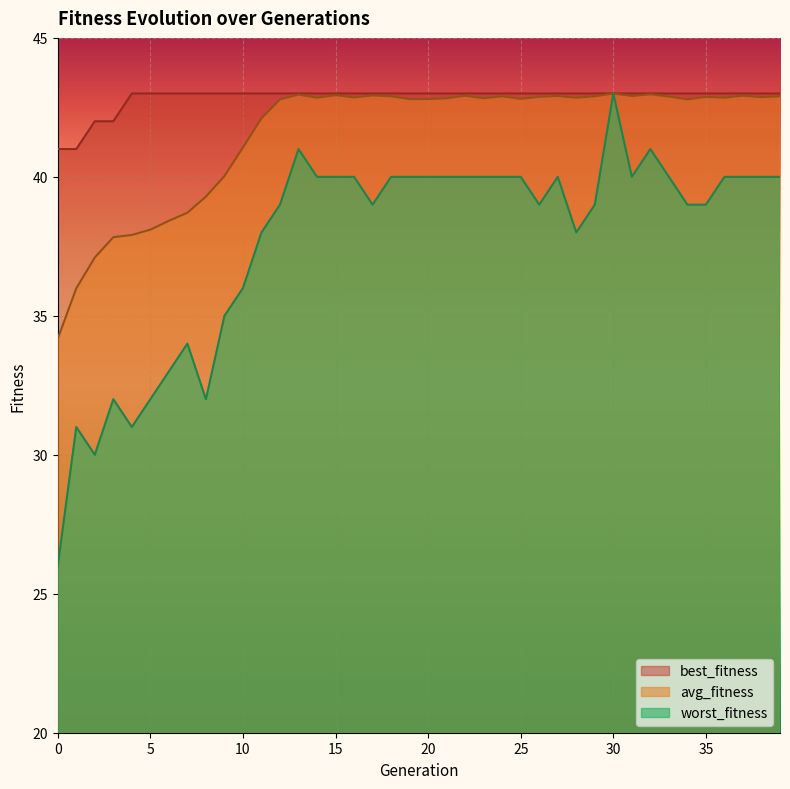

Which series changed the most between 5 and 27?

worst_fitness